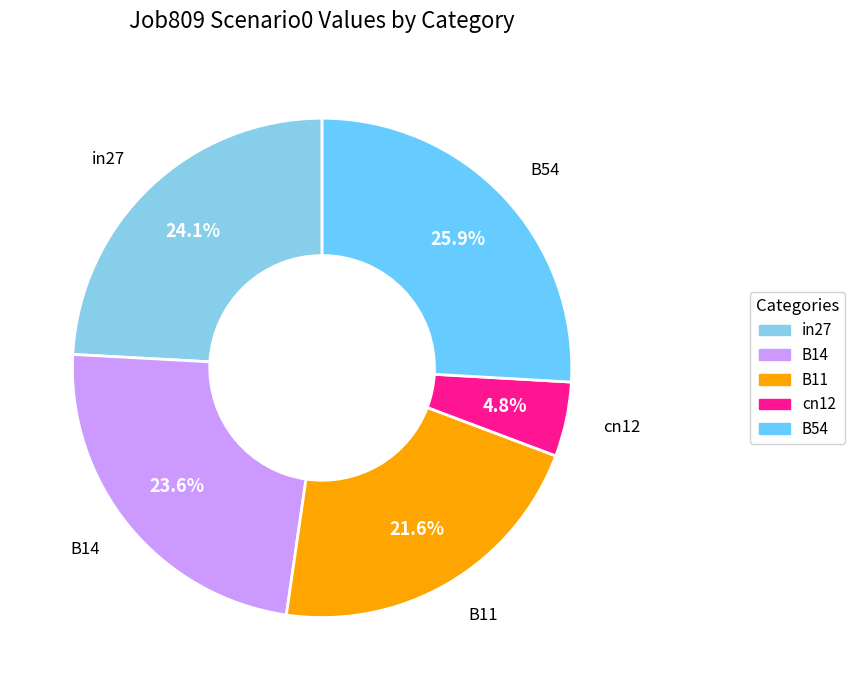

True or false: B54 accounts for 13% of the total.

False